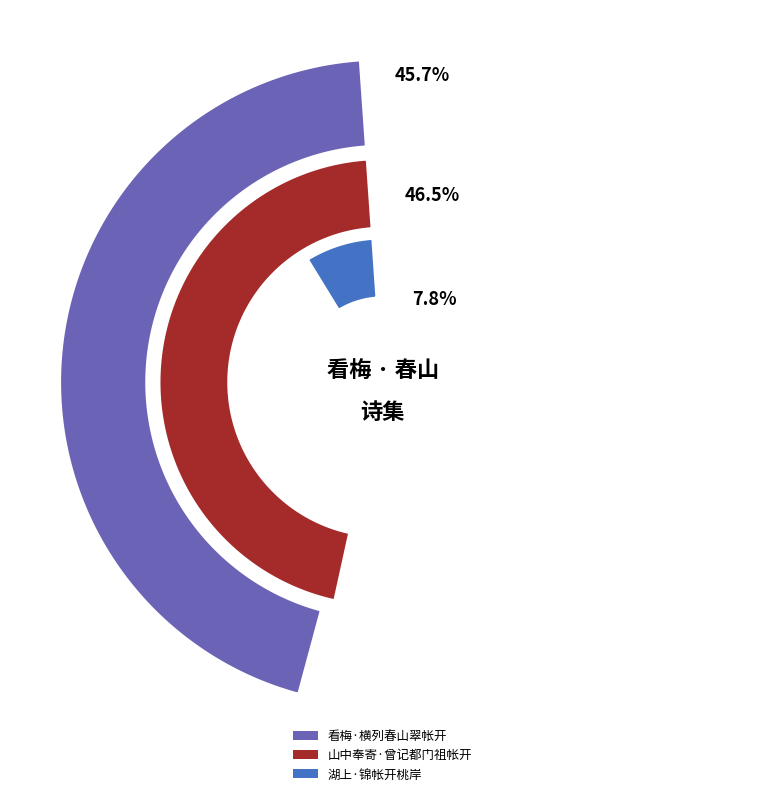

Combined, do 山中奉寄·曾记都门祖帐开 and 看梅·横列春山翠帐开 account for over 50%?

Yes